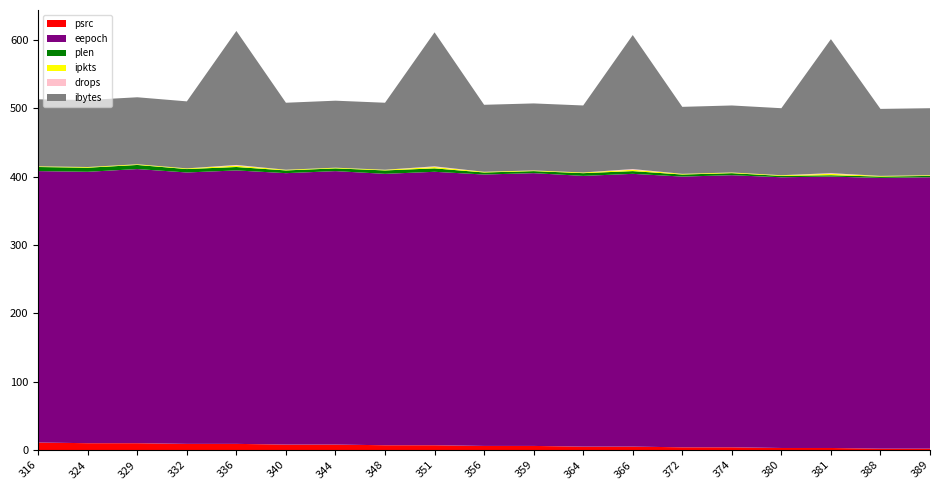

Reading left to right, transcribe all the data shown in this chart.

psrc: 316=11	324=10	329=10	332=9	336=9	340=8	344=8	348=7	351=7	356=6	359=6	364=5	366=5	372=4	374=4	380=3	381=3	388=2	389=2
eepoch: 316=397	324=397	329=401	332=397	336=400	340=397	344=400	348=397	351=400	356=397	359=399	364=396	366=399	372=396	374=398	380=396	381=397	388=396	389=397
plen: 316=6	324=6	329=6	332=5	336=5	340=4	344=4	348=5	351=5	356=3	359=3	364=4	366=4	372=3	374=3	380=2	381=2	388=2	389=2
ipkts: 316=1	324=1	329=1	332=1	336=2	340=1	344=1	348=1	351=2	356=1	359=1	364=1	366=2	372=1	374=1	380=1	381=2	388=1	389=1
drops: 316=0	324=0	329=0	332=0	336=1	340=0	344=0	348=0	351=1	356=0	359=0	364=0	366=1	372=0	374=0	380=0	381=1	388=0	389=0
ibytes: 316=98	324=98	329=98	332=98	336=196	340=98	344=98	348=98	351=196	356=98	359=98	364=98	366=196	372=98	374=98	380=98	381=196	388=98	389=98